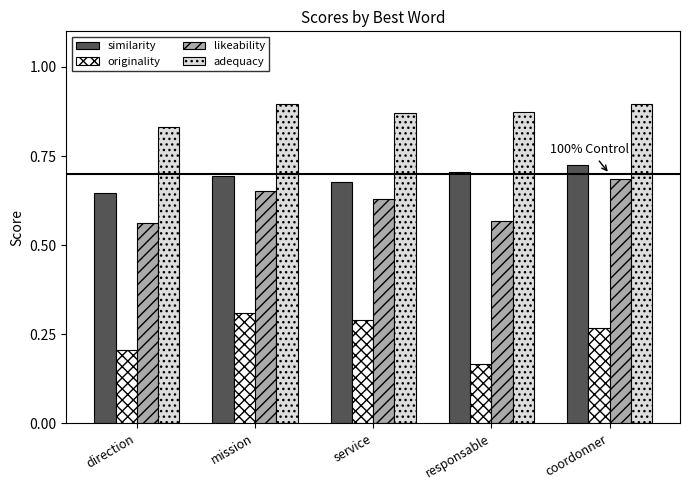

Rank the series at direction from lowest to highest value.

originality, likeability, similarity, adequacy